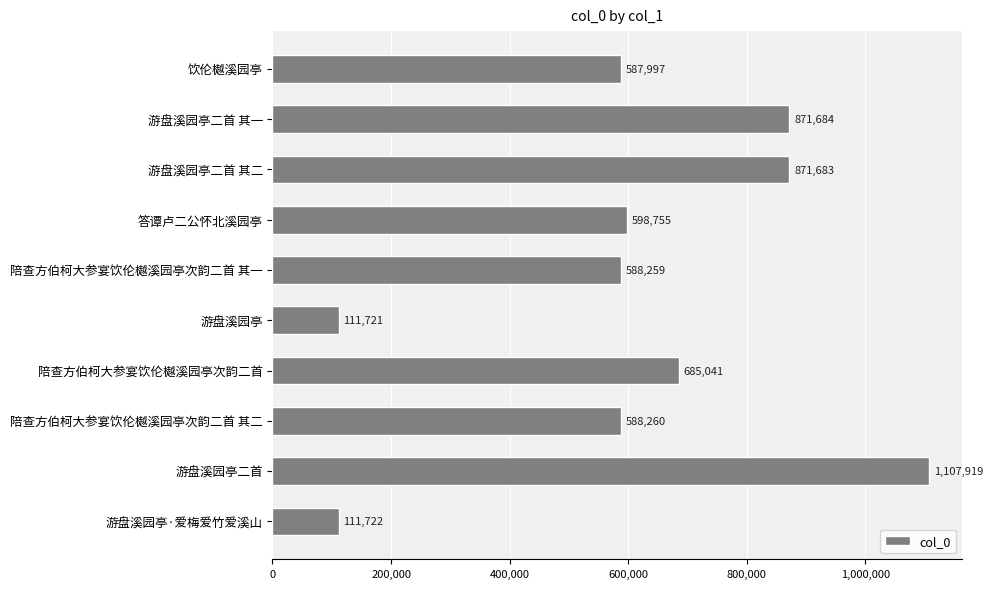

What is the maximum value shown in the chart?

1107919